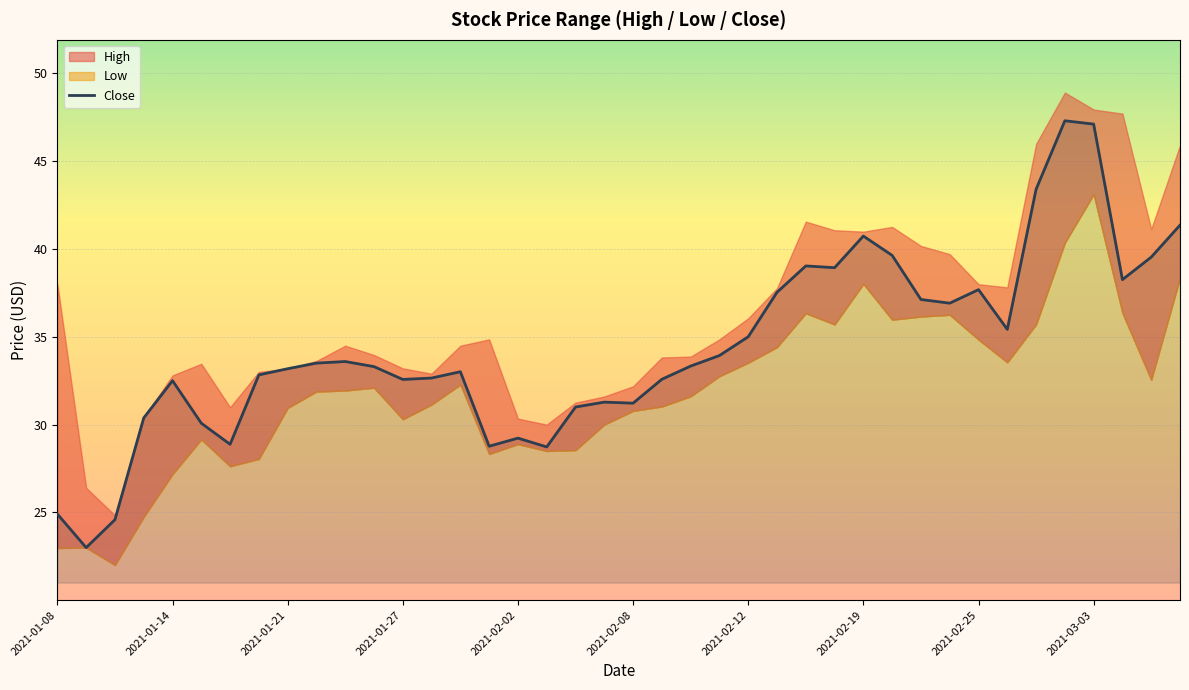

The value at 2021-01-21 is 17.0. True or false?

False